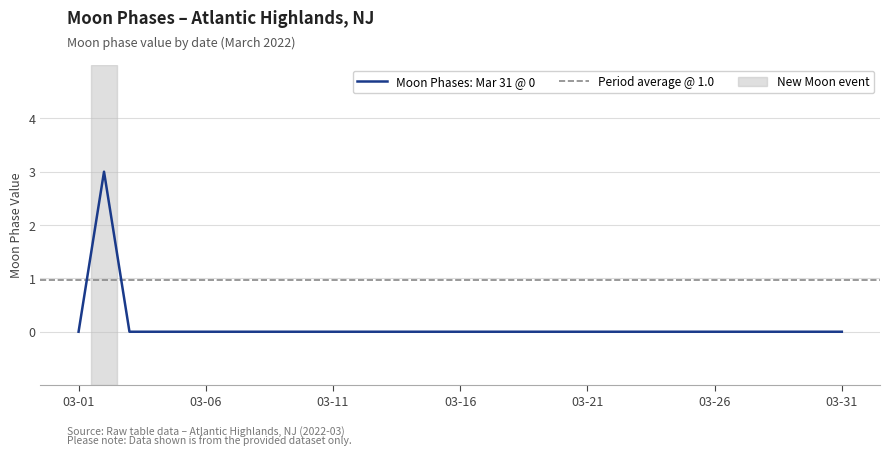

Reading left to right, what are all the values shown in this chart?

0	3	0	0	0	0	0	0	0	0	0	0	0	0	0	0	0	0	0	0	0	0	0	0	0	0	0	0	0	0	0